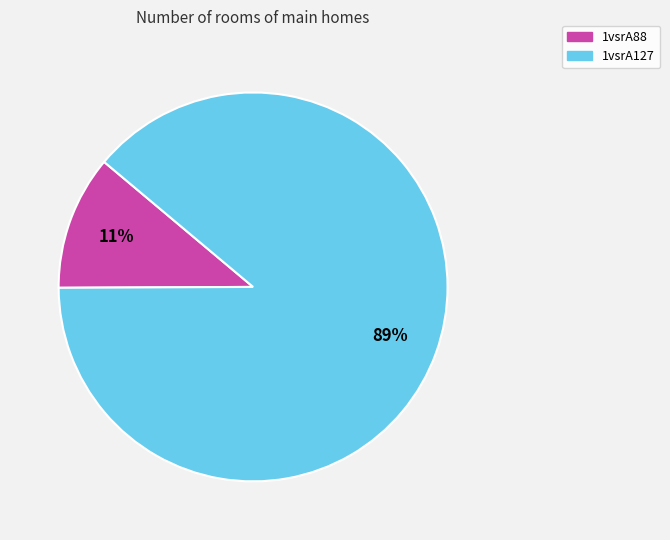

Between 1vsrA88 and 1vsrA127, which is larger?

1vsrA127